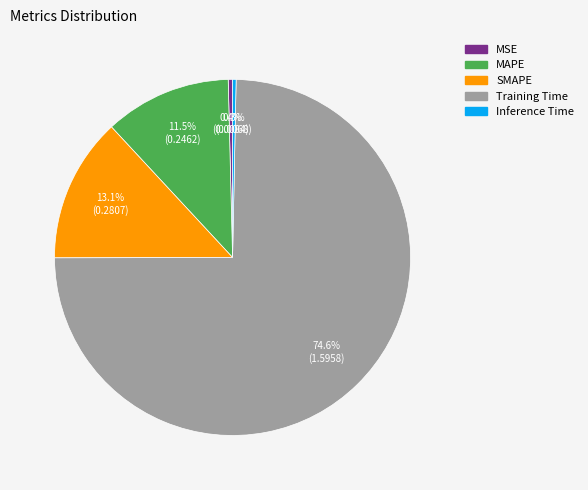

To the nearest percent, what portion does SMAPE represent?

13%